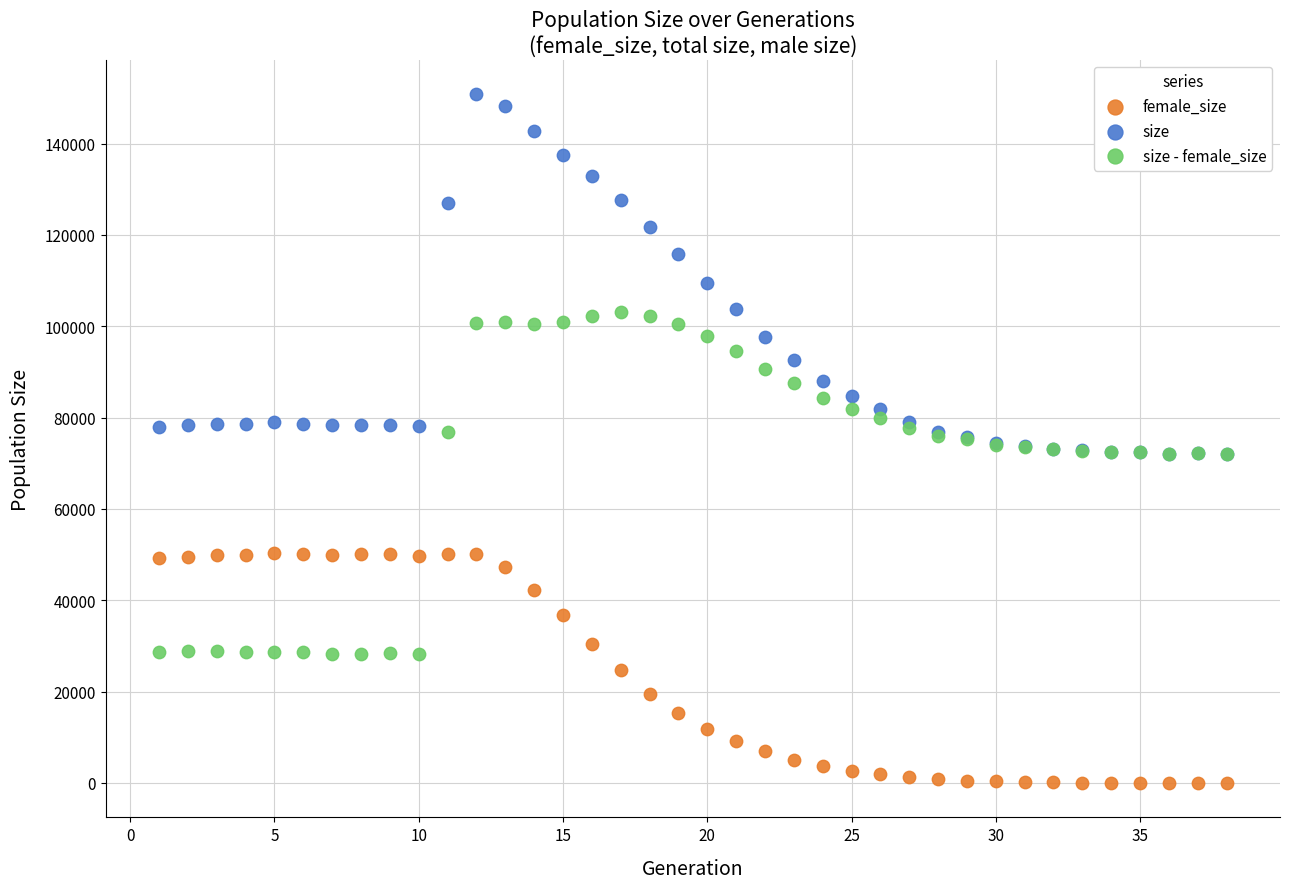

Which series has the largest Y range (max minus min)?

size